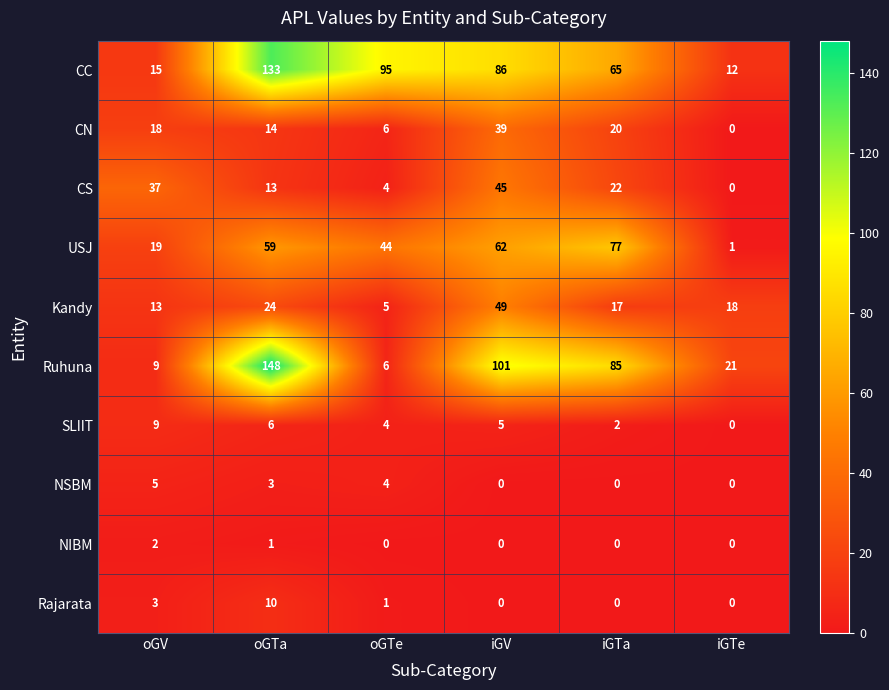

What is the greatest value displayed?

148